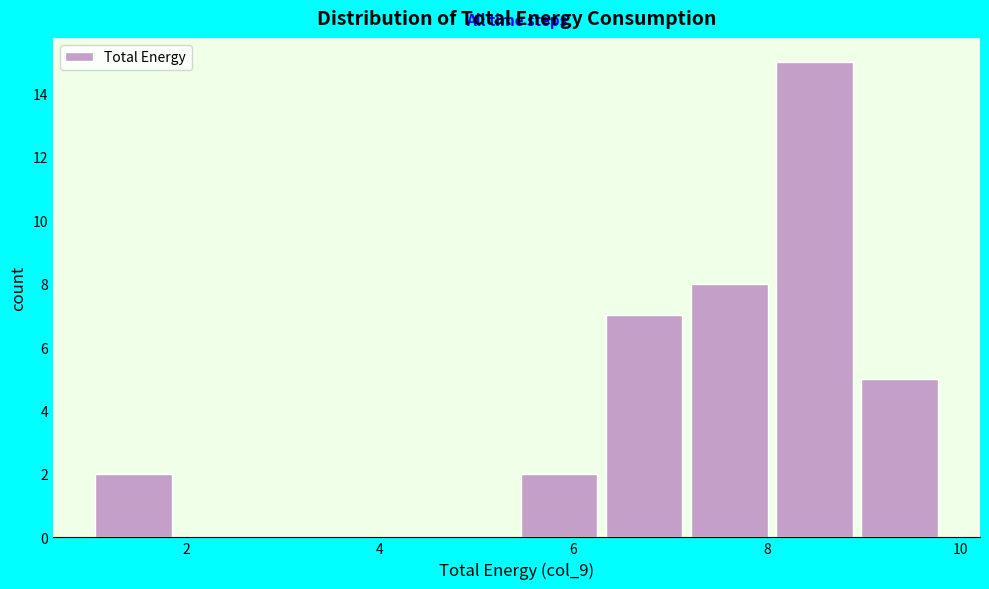

Reading left to right, transcribe this chart: for each bar, give the range it covers on the x-axis and its height. Neither the bar edges nor the heights are printed on the chart, so give them approximately, as read against the axes.

1.0 to 1.8: 2
1.8 to 2.8: 0
2.8 to 3.6: 0
3.6 to 4.6: 0
4.6 to 5.4: 0
5.4 to 6.2: 2
6.2 to 7.2: 7
7.2 to 8.0: 8
8.0 to 9.0: 15
9.0 to 9.8: 5